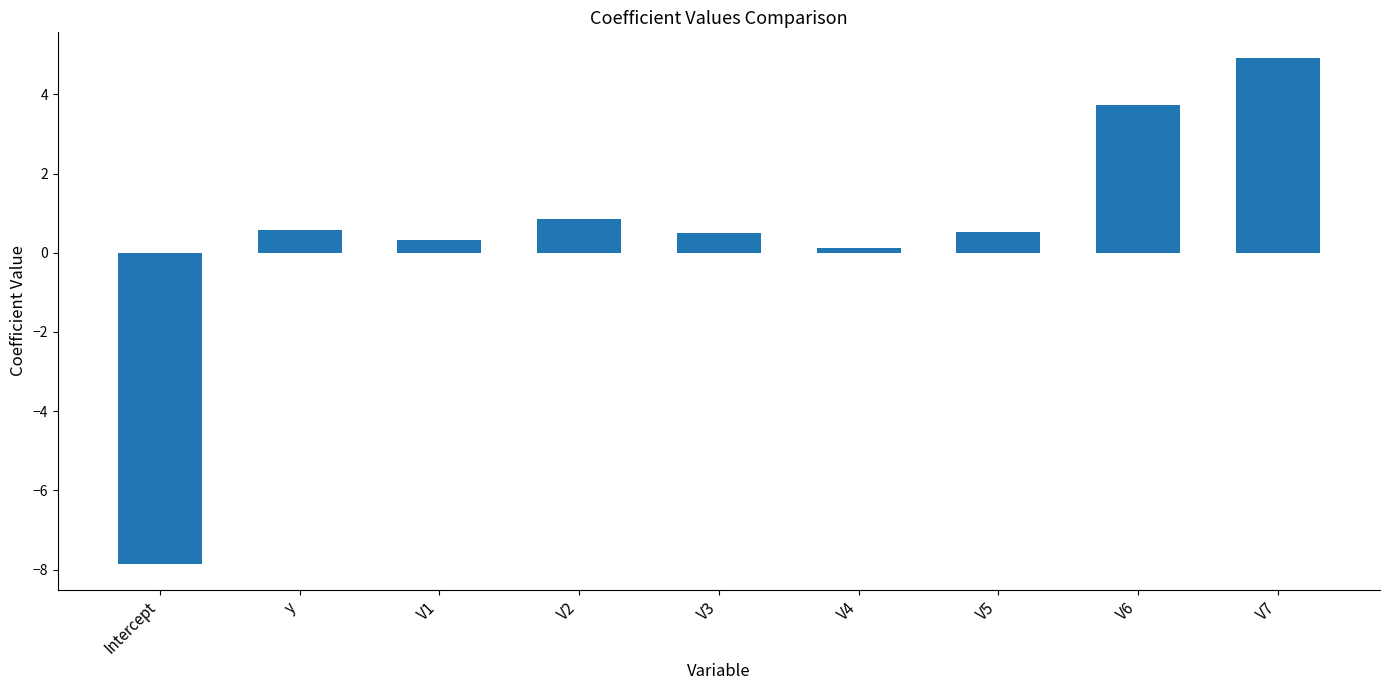

What is the change in value from V5 to V6?

+3.2